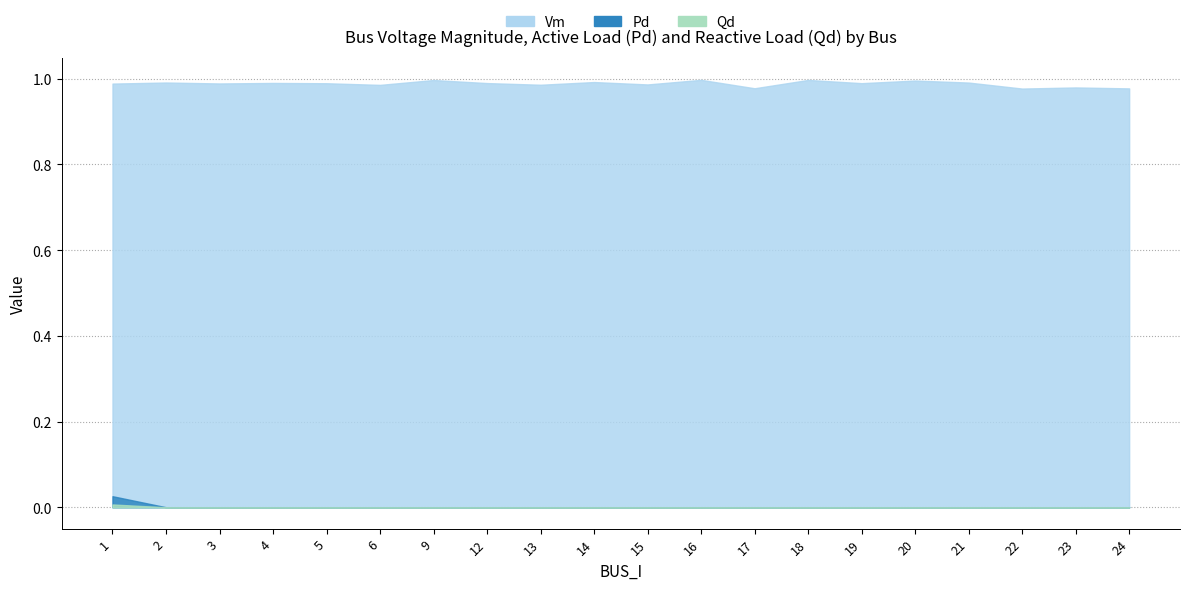

What are all the series names shown in the legend?

Vm, Pd, Qd